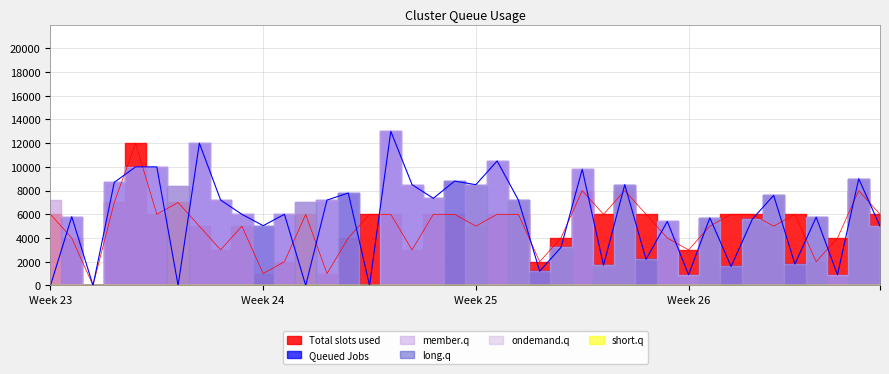

Reading right to left, transcribe all the data shown in this chart.

Total slots used: 39=6	38=8	37=4	36=2	35=6	34=5	33=6	32=6	31=5	30=3	29=4	28=6	27=8	26=6	25=8	24=4	23=2	22=6	21=6	20=5	19=6	18=6	17=3	16=6	15=6	14=4	13=1	12=6	11=2	10=1	9=5	8=3	7=5	6=7	5=6	4=12	3=7	2=0	1=4	0=6
Queued Jobs: 39=5000	38=9000	37=900	36=5760	35=1800	34=7600	33=5600	32=1600	31=5700	30=900	29=5400	28=2200	27=8500	26=1700	25=9800	24=3200	23=1200	22=7200	21=10500	20=8500	19=8800	18=7350	17=8500	16=13000	15=0	14=7800	13=7200	12=0	11=6000	10=5040	9=6000	8=7200	7=12000	6=0	5=10000	4=10000	3=8700	2=0	1=5800	0=0
member.q: 39=5000	38=9000	37=900	36=5760	35=0	34=7600	33=5600	32=0	31=5700	30=900	29=5400	28=0	27=8500	26=1700	25=9800	24=3200	23=0	22=7200	21=10500	20=8500	19=0	18=7350	17=8500	16=13000	15=0	14=0	13=7200	12=7000	11=6000	10=0	9=6000	8=7200	7=12000	6=8400	5=10000	4=10000	3=8700	2=0	1=5800	0=7200
long.q: 39=5000	38=9000	37=0	36=5760	35=1800	34=7600	33=5600	32=1600	31=5700	30=0	29=0	28=2200	27=8500	26=1700	25=0	24=3200	23=1200	22=7200	21=0	20=8500	19=8800	18=0	17=0	16=0	15=0	14=7800	13=0	12=7000	11=0	10=5040	9=0	8=0	7=0	6=8400	5=0	4=0	3=0	2=0	1=0	0=0
ondemand.q: 39=5000	38=9000	37=900	36=5760	35=1800	34=7600	33=5600	32=1600	31=5700	30=900	29=5400	28=2200	27=8500	26=1700	25=9800	24=3200	23=1200	22=7200	21=10500	20=8500	19=8800	18=7350	17=8500	16=13000	15=0	14=7800	13=7200	12=7000	11=6000	10=5040	9=6000	8=7200	7=12000	6=8400	5=10000	4=10000	3=8700	2=0	1=5800	0=7200
short.q: 39=0	38=0	37=0	36=0	35=0	34=0	33=0	32=0	31=0	30=0	29=0	28=0	27=0	26=0	25=0	24=0	23=0	22=0	21=0	20=0	19=0	18=0	17=0	16=0	15=0	14=0	13=0	12=0	11=0	10=0	9=0	8=0	7=0	6=0	5=0	4=0	3=0	2=0	1=0	0=0